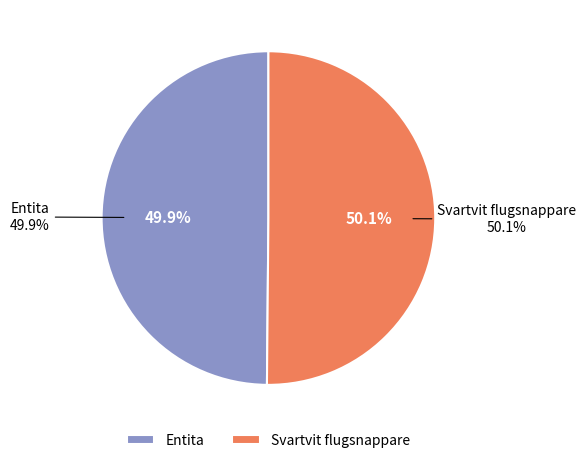

What percentage is the Entita slice, to the nearest percent?

50%